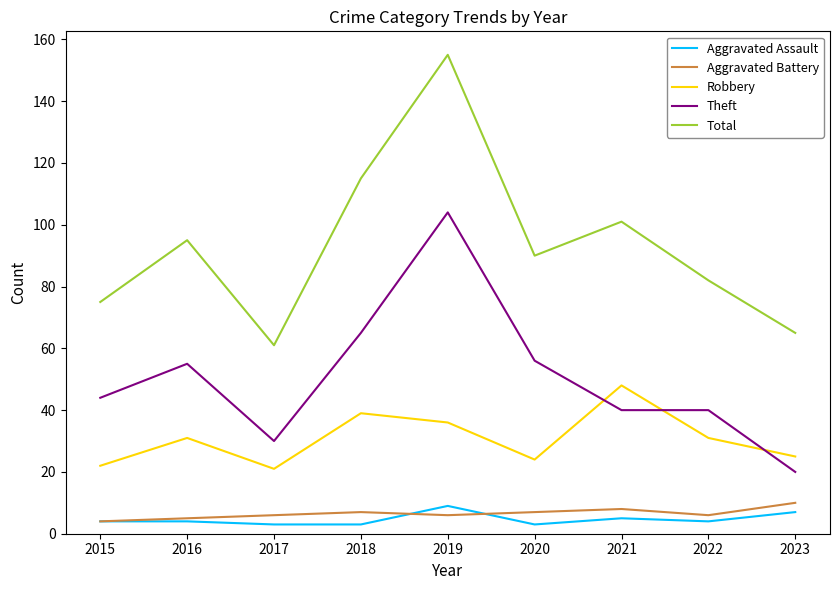

True or false: Theft and Aggravated Battery intersect in this chart.

False